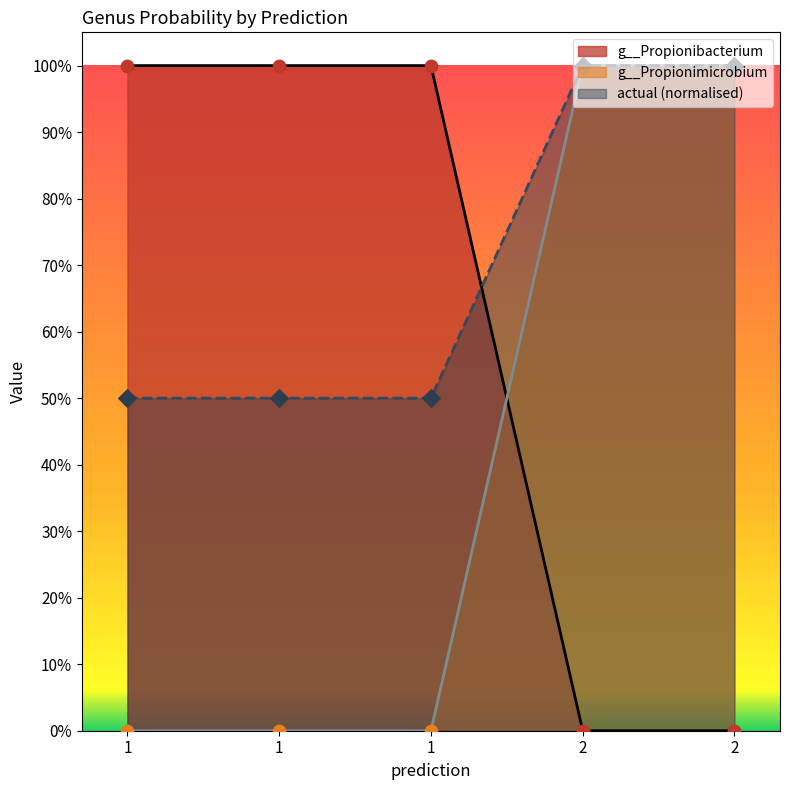

At which category is the sum across all series the highest?

2